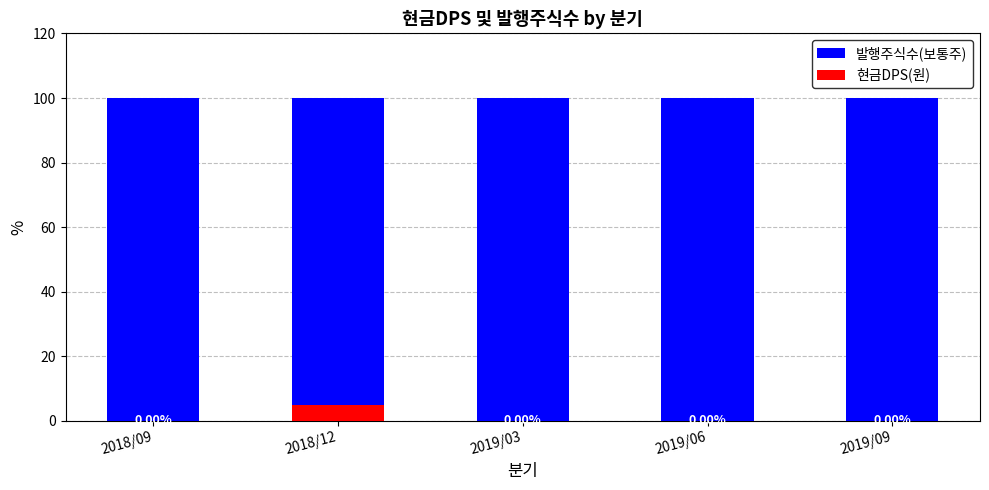

What position from the right is 2018/09?

5